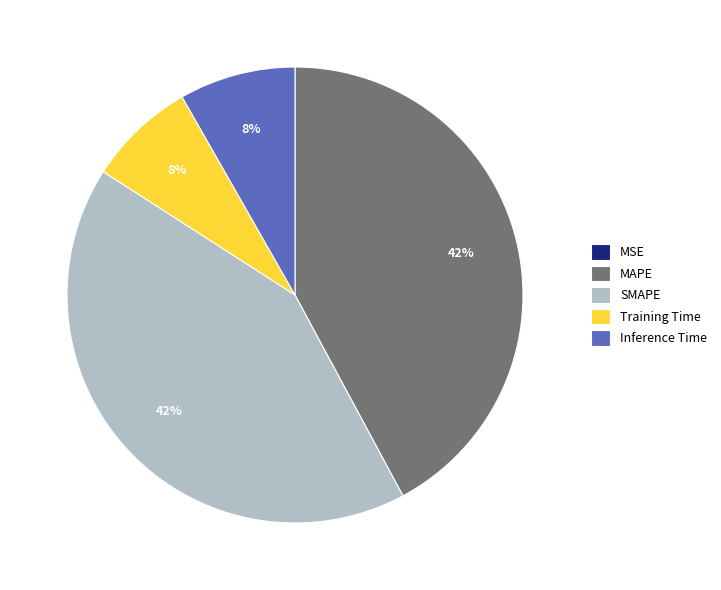

Combined, do SMAPE and MAPE account for over 50%?

Yes